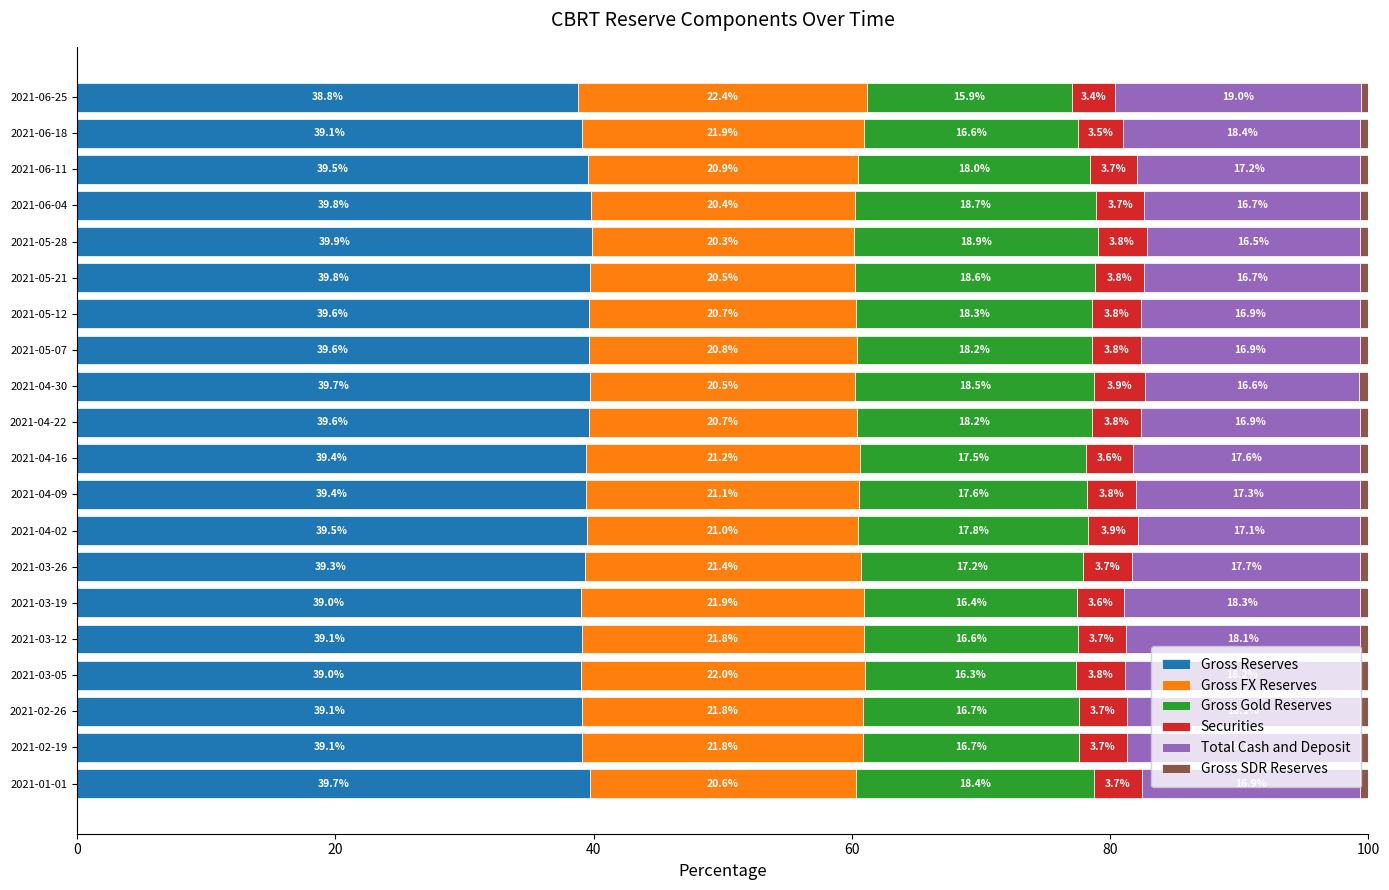

What value does the Gross Reserves series have at 2021-04-22?

39.6